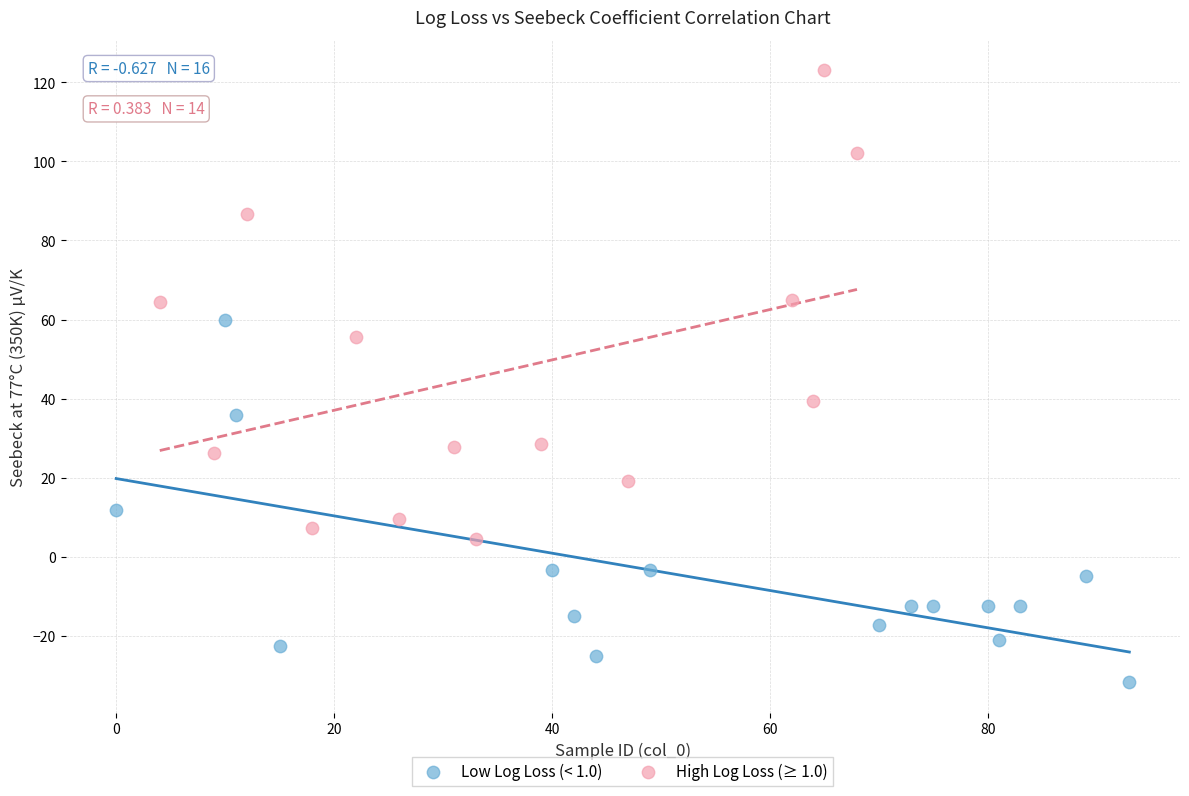

What are all the series names shown in the legend?

Low Log Loss (< 1.0), High Log Loss (≥ 1.0)